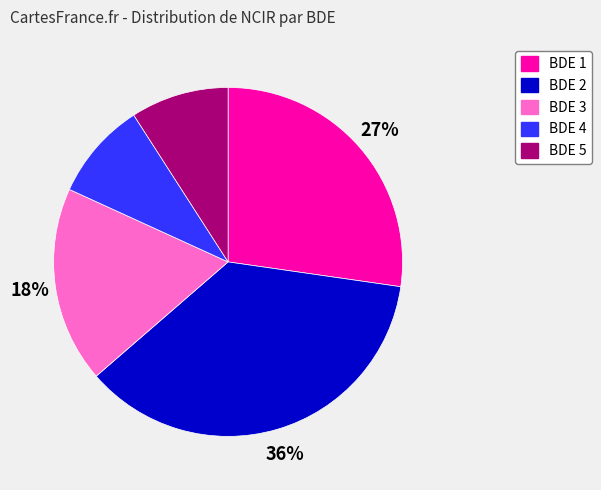

To the nearest percent, what is the average slice percentage?

20%